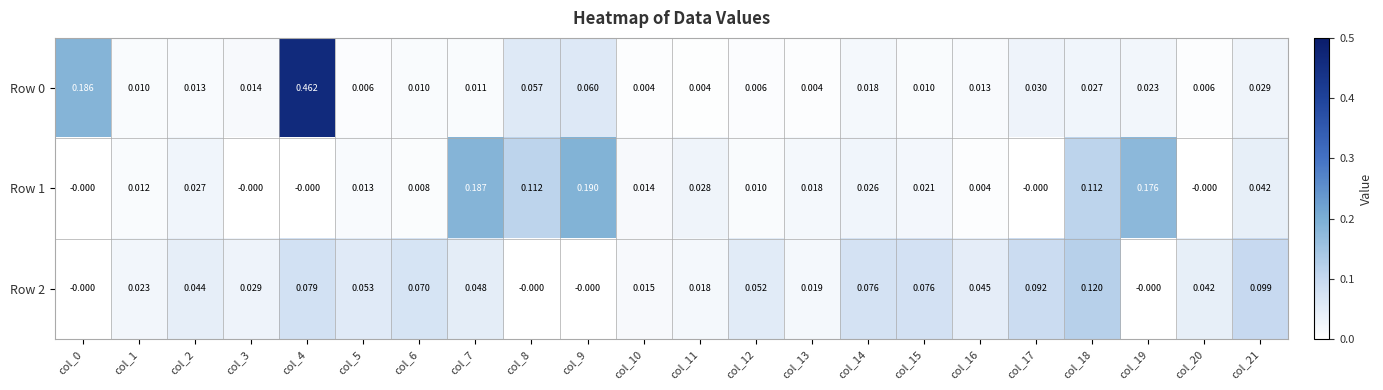

Is the value of Row 2 at col_7 greater than the value of Row 1 at col_7?

No